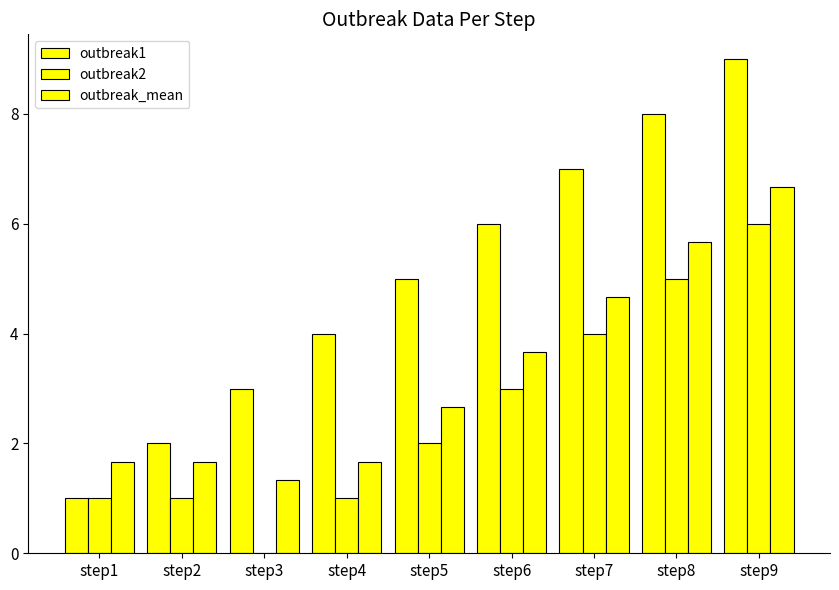

True or false: outbreak2 has a value of -3.0 at step3.

False